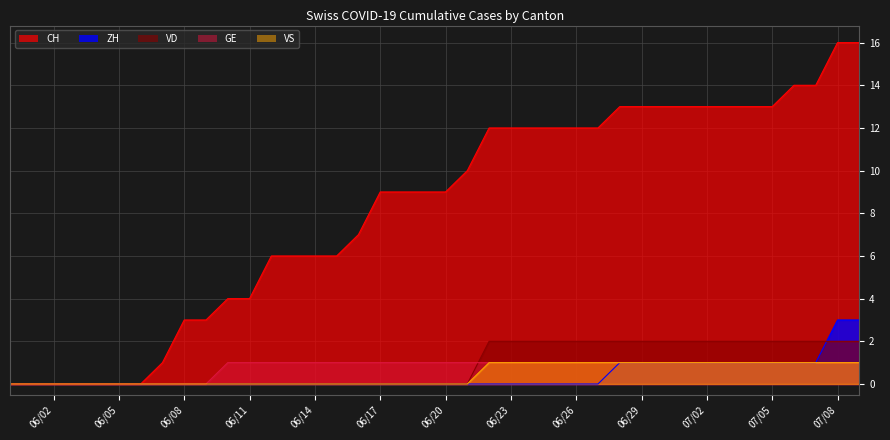

The value of ZH at 2020-06-27 is 0. True or false?

True